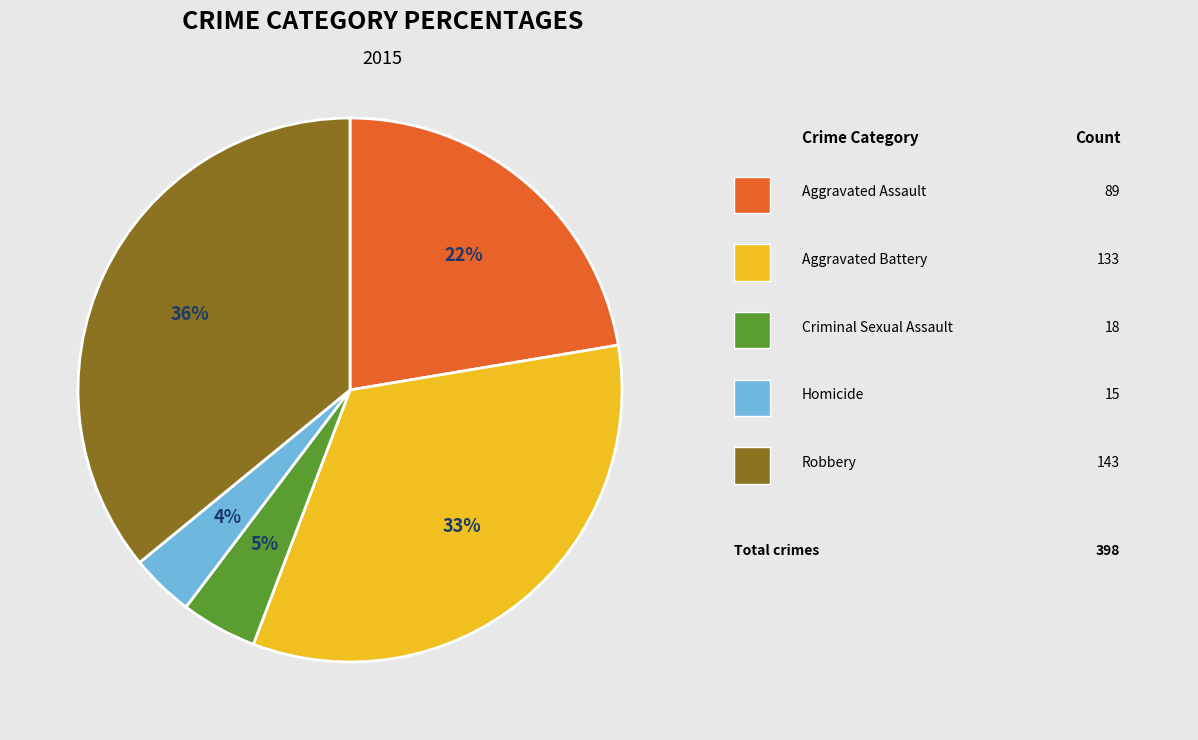

Count the number of slices in the pie.

5